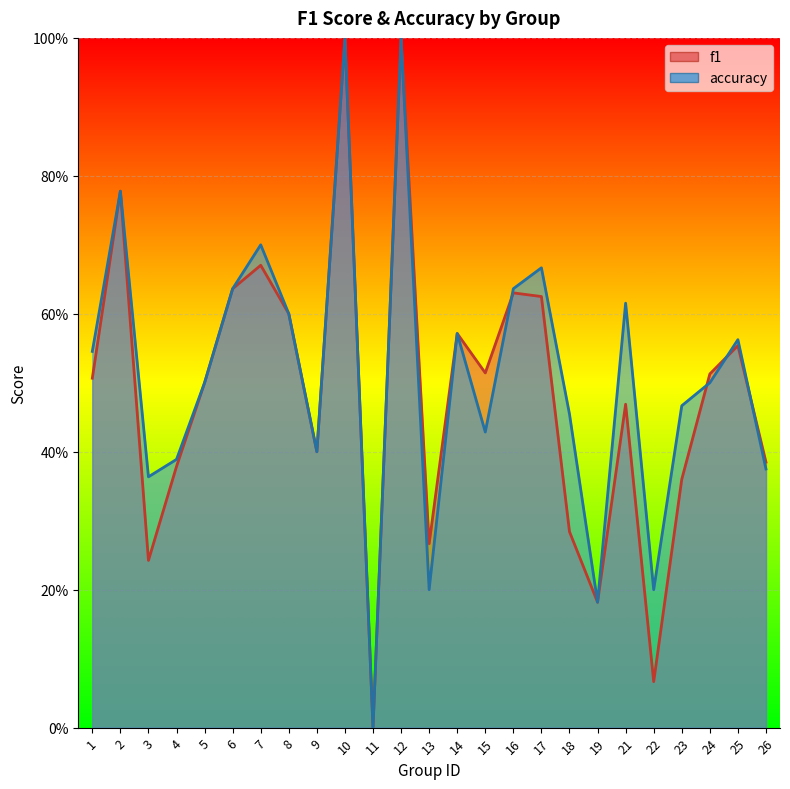

List the series in order of their overall mean, highest first.

accuracy, f1